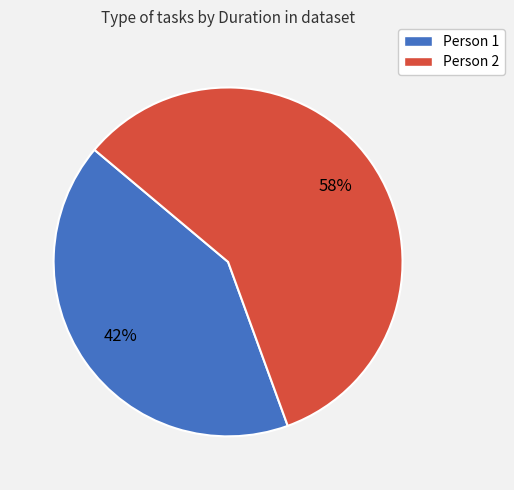

Count the number of slices in the pie.

2